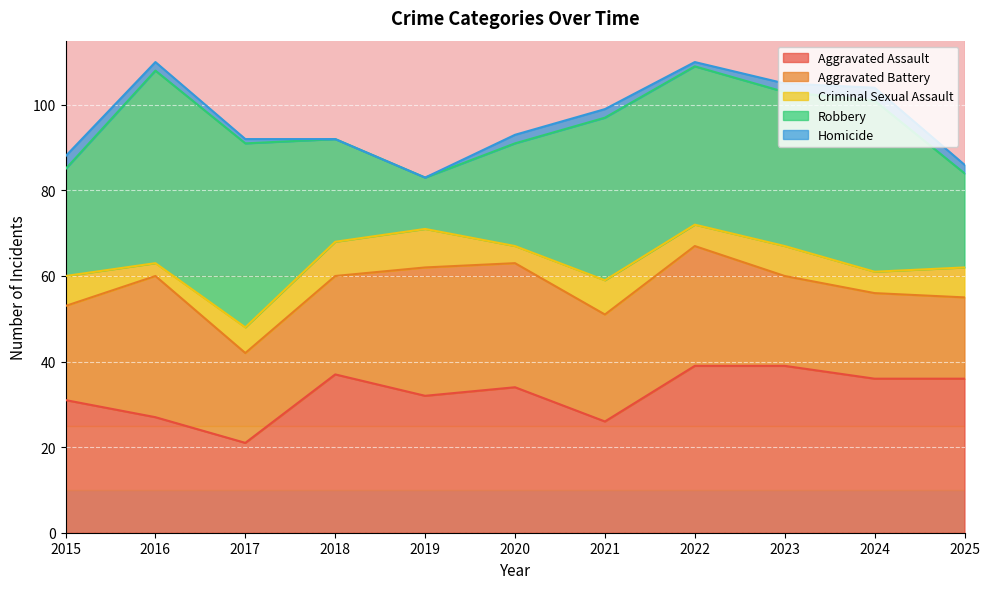

True or false: Criminal Sexual Assault and Robbery intersect in this chart.

False